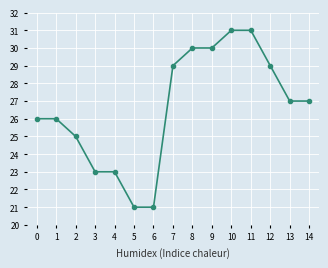

How many lines are shown in the chart?

1